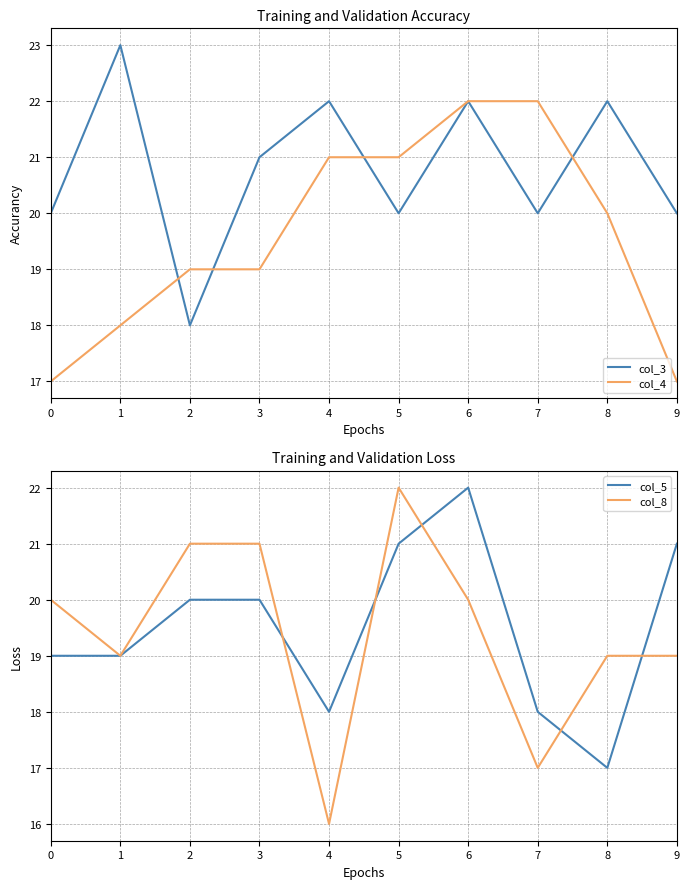

Reading left to right, extract all data points from this chart.

col_3: 0=20	1=23	2=18	3=21	4=22	5=20	6=22	7=20	8=22	9=20
col_4: 0=17	1=18	2=19	3=19	4=21	5=21	6=22	7=22	8=20	9=17
col_5: 0=19	1=19	2=20	3=20	4=18	5=21	6=22	7=18	8=17	9=21
col_8: 0=20	1=19	2=21	3=21	4=16	5=22	6=20	7=17	8=19	9=19